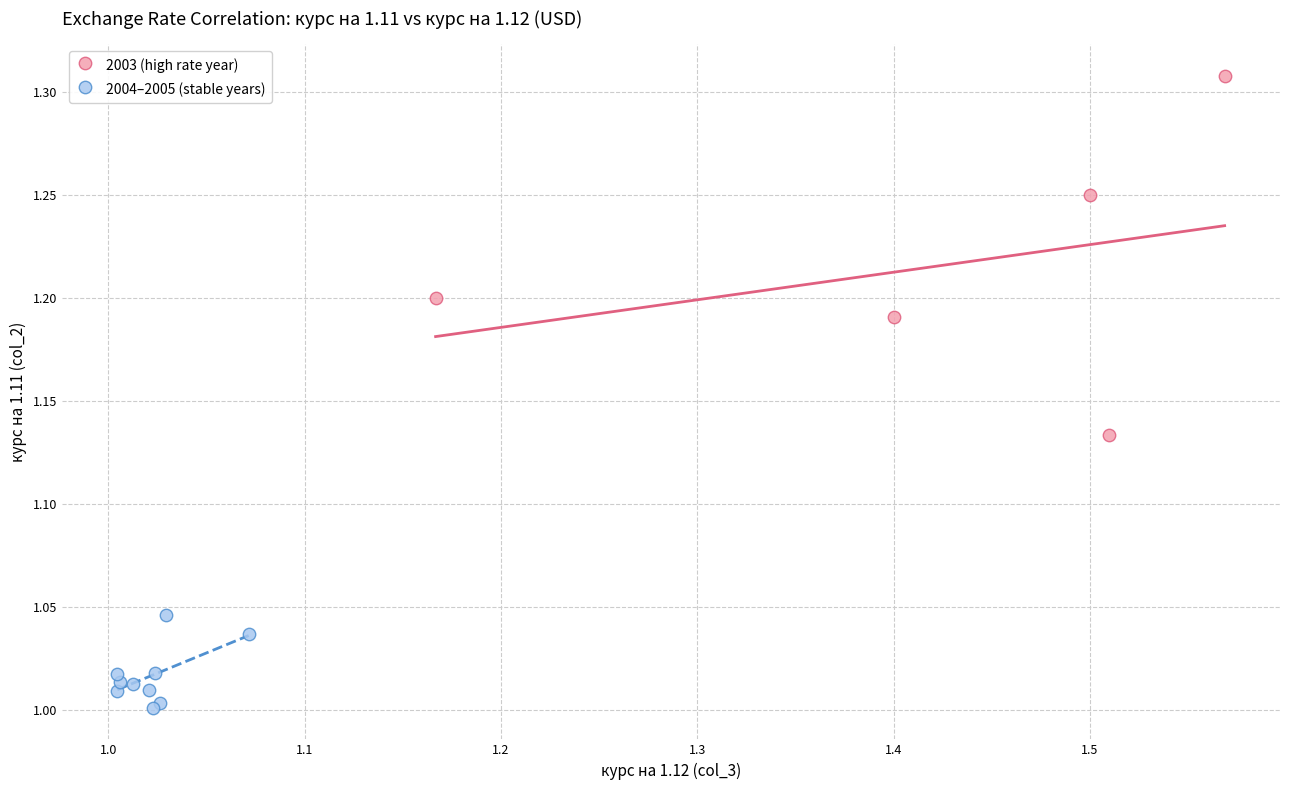

What are all the series names shown in the legend?

2003 (high rate year), 2004–2005 (stable years)